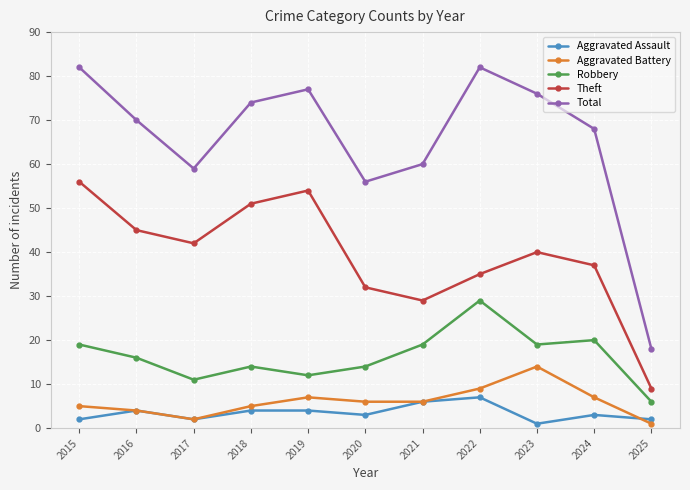

At which category does Aggravated Battery reach its first local valley?

2017